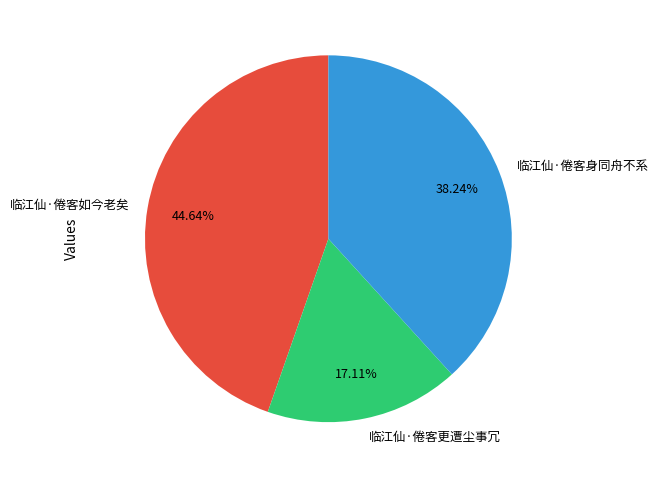

How many segments does this pie chart have?

3